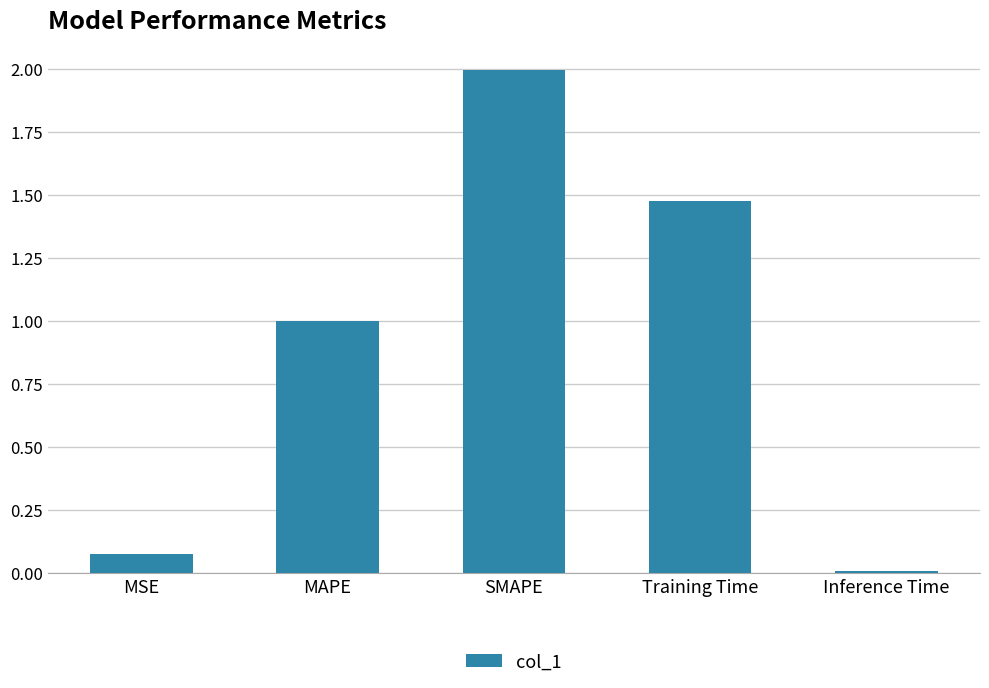

What is the label of the 4th bar from the right?

MAPE